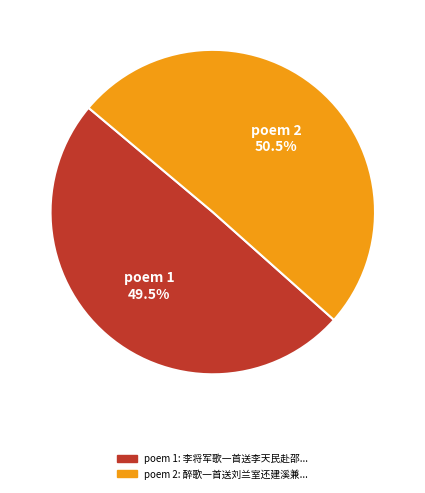

Does any single category account for the majority?

Yes